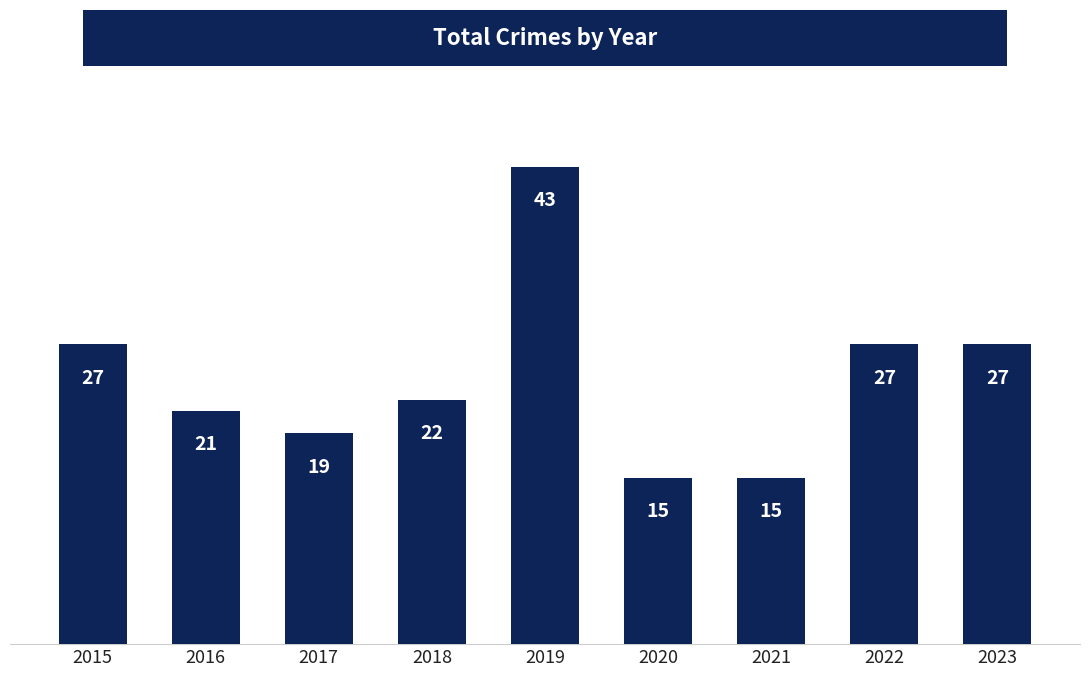

What is the greatest value displayed?

43